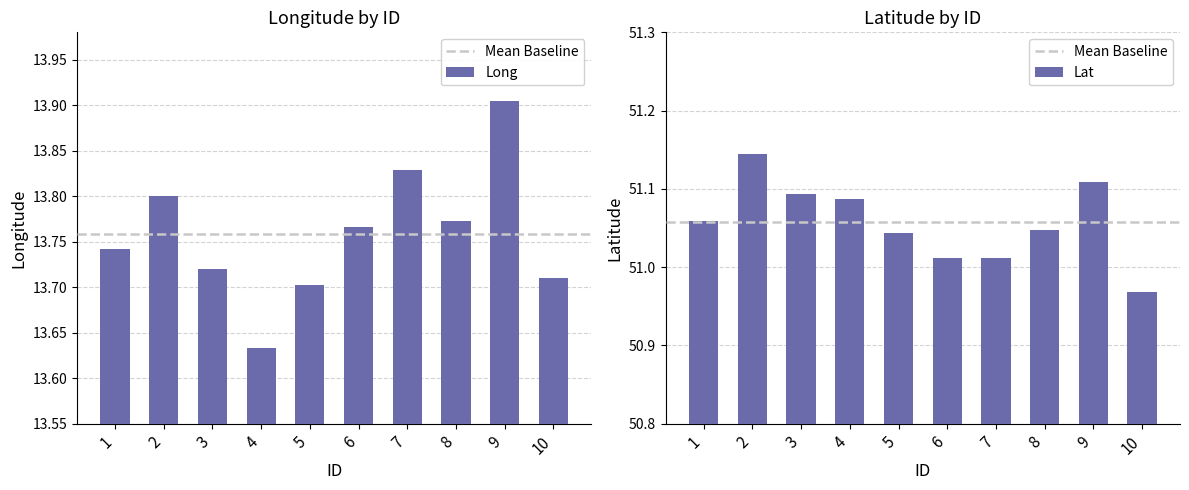

What is the difference between the highest and lowest values at 8?

37.3